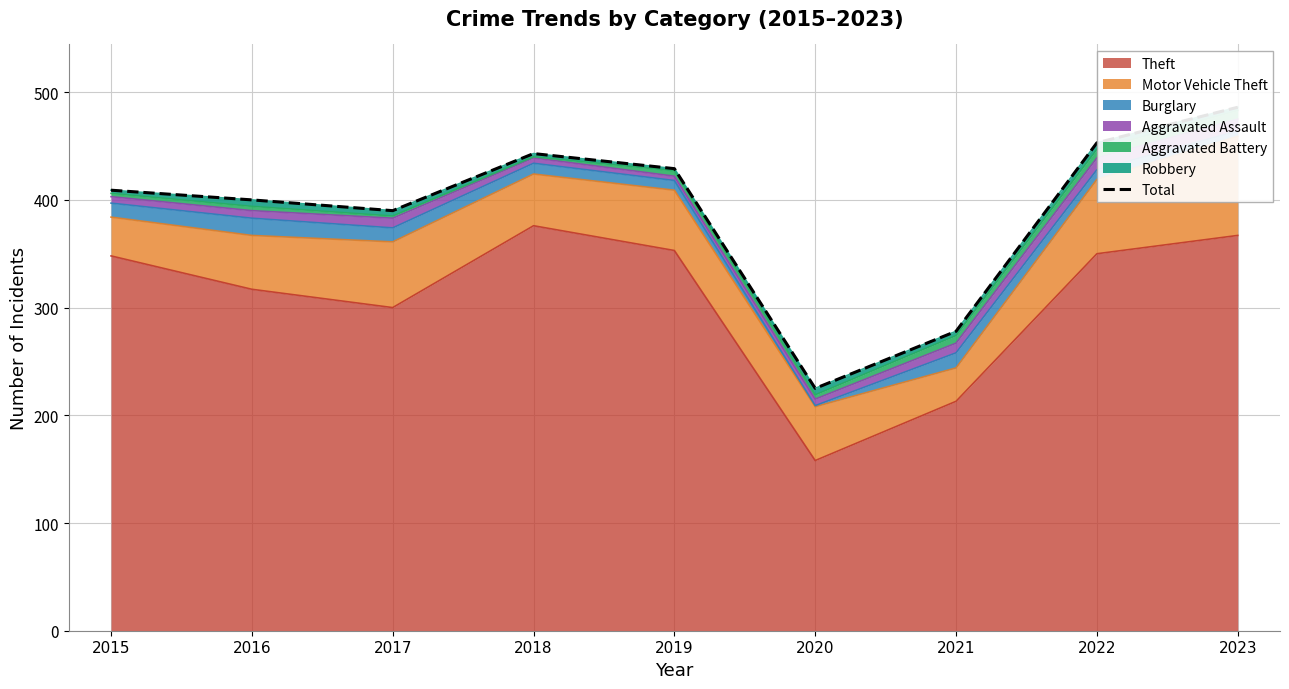

Reading right to left, transcribe all the data shown in this chart.

486	453	278	225	429	443	390	400	409